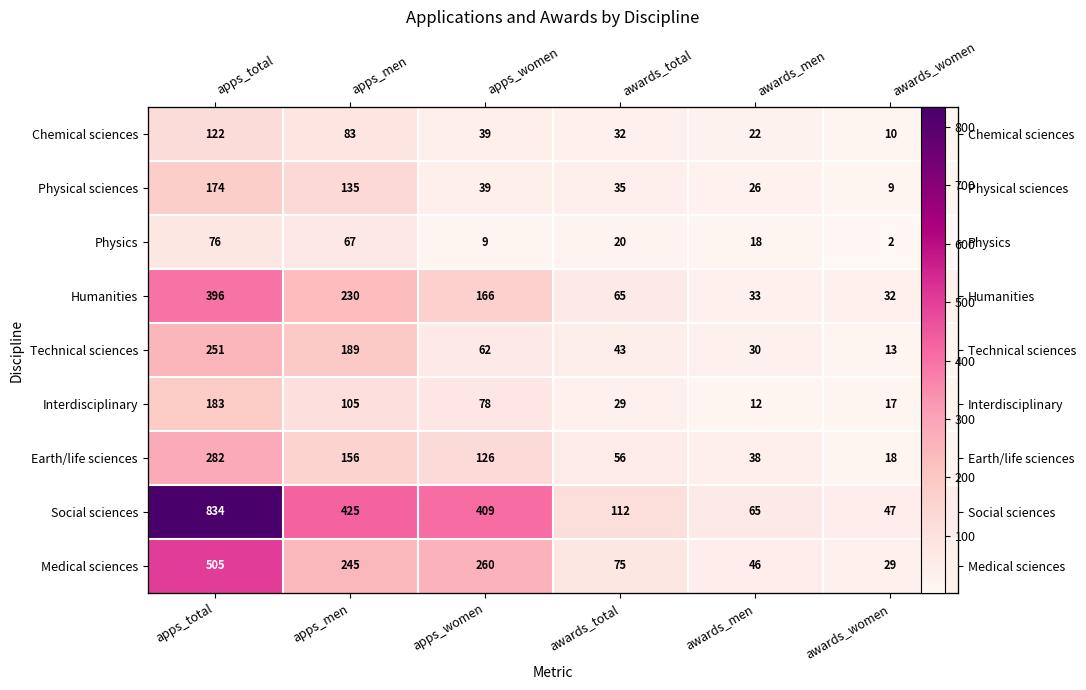

At which label does Physics first exceed 20?

apps_total